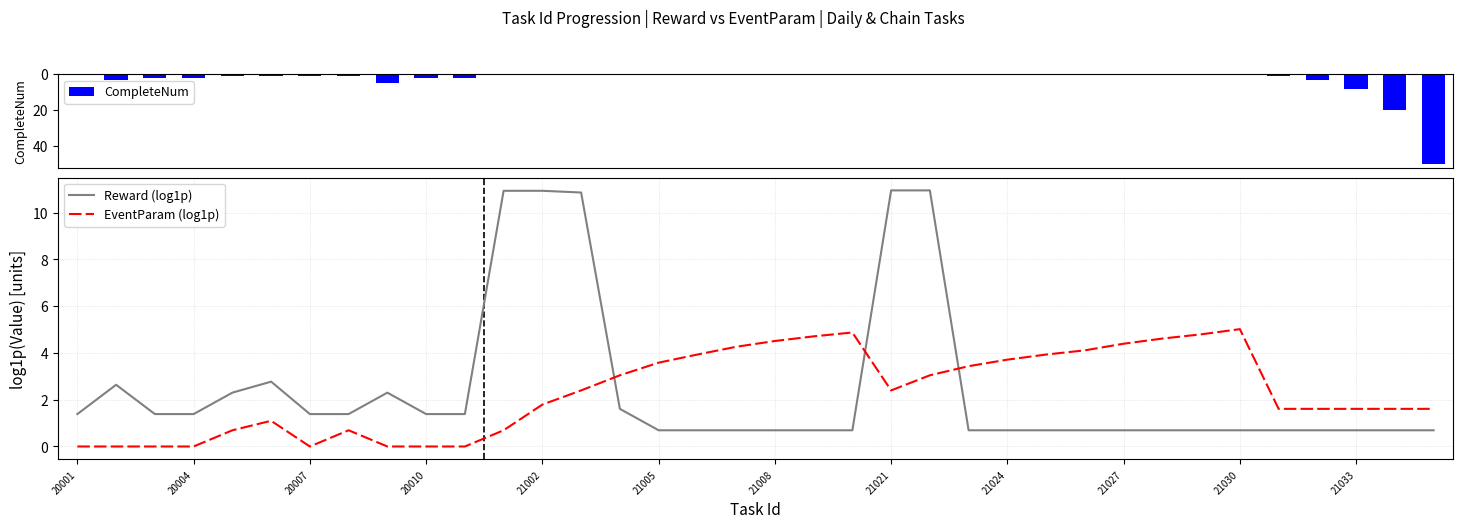

Rank the series by their maximum value, from lowest to highest.

EventParam (log1p), Reward (log1p), CompleteNum